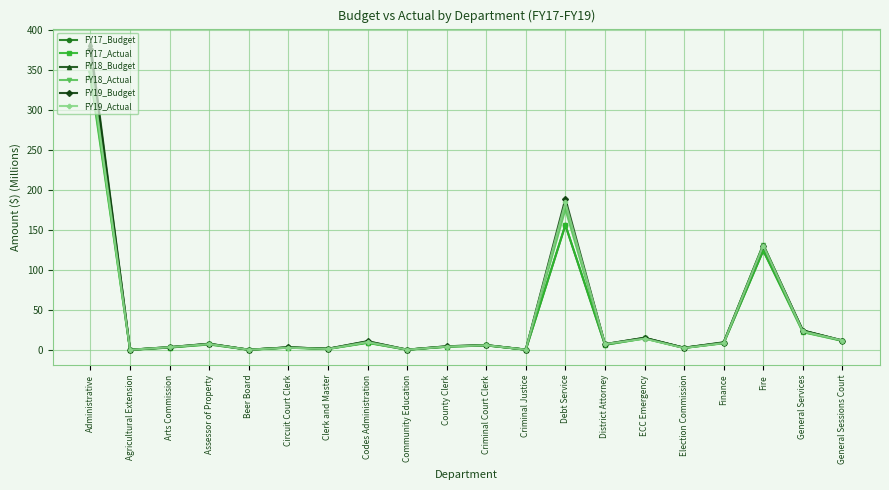

What is the approximate value of FY19_Actual at General Sessions Court?

11.9